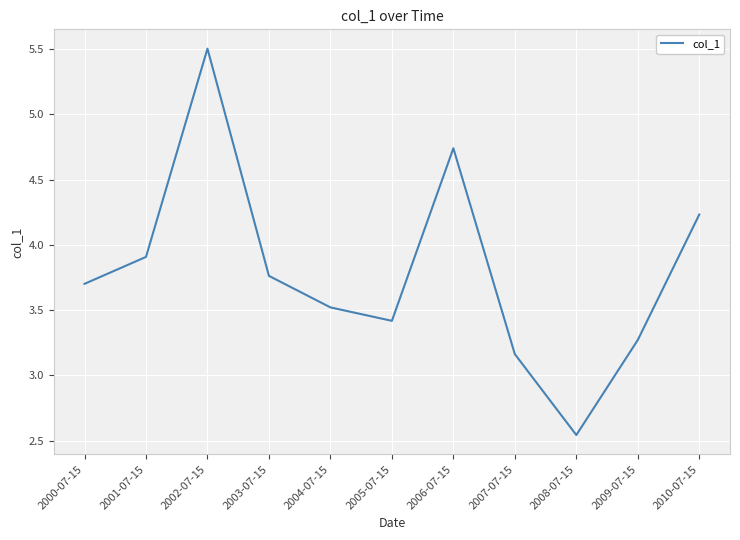

The chart shows a value of 3.7 at 2000-07-15. True or false?

True